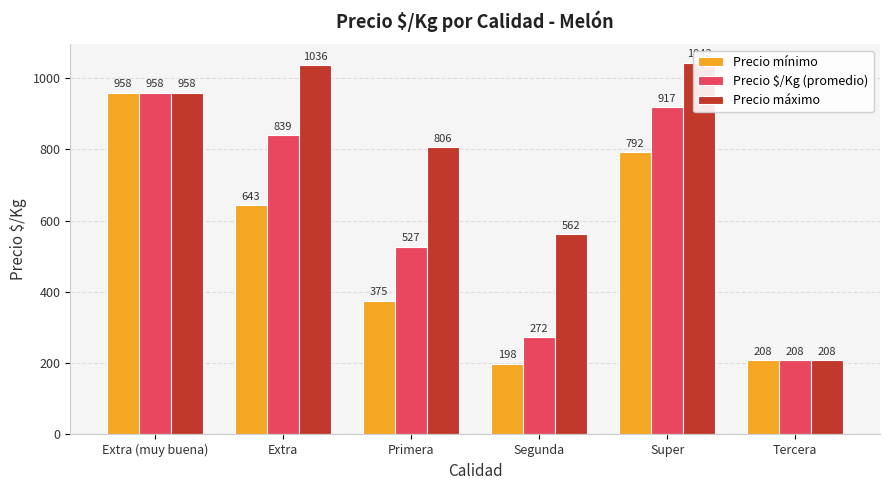

At which label does Precio máximo first exceed 958?

Extra